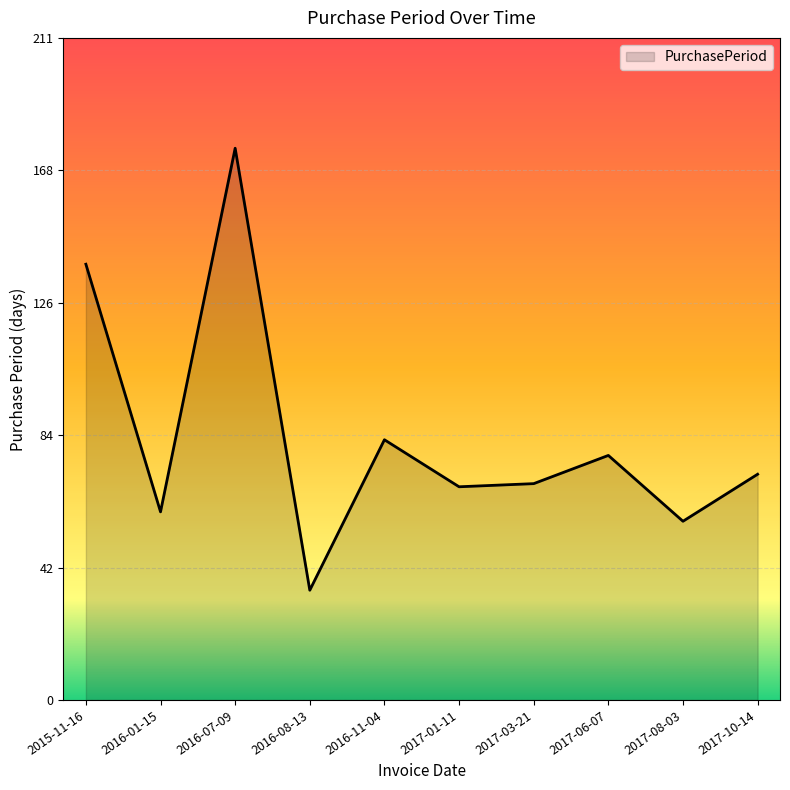

What is the difference between the values at 2016-01-15 and 2016-11-04?

23